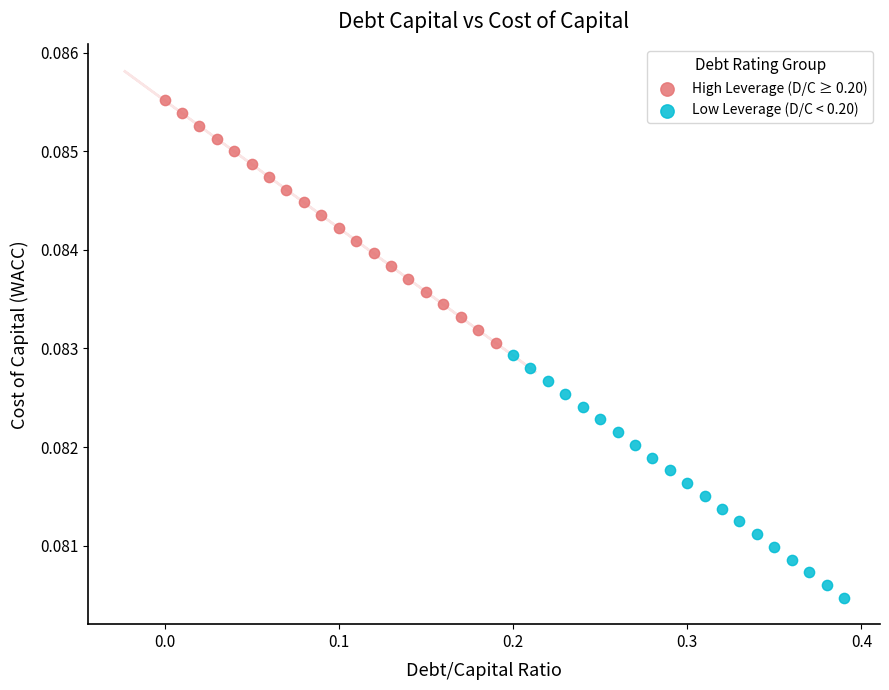

Which series reaches the minimum Y coordinate?

Low Leverage (D/C < 0.20)